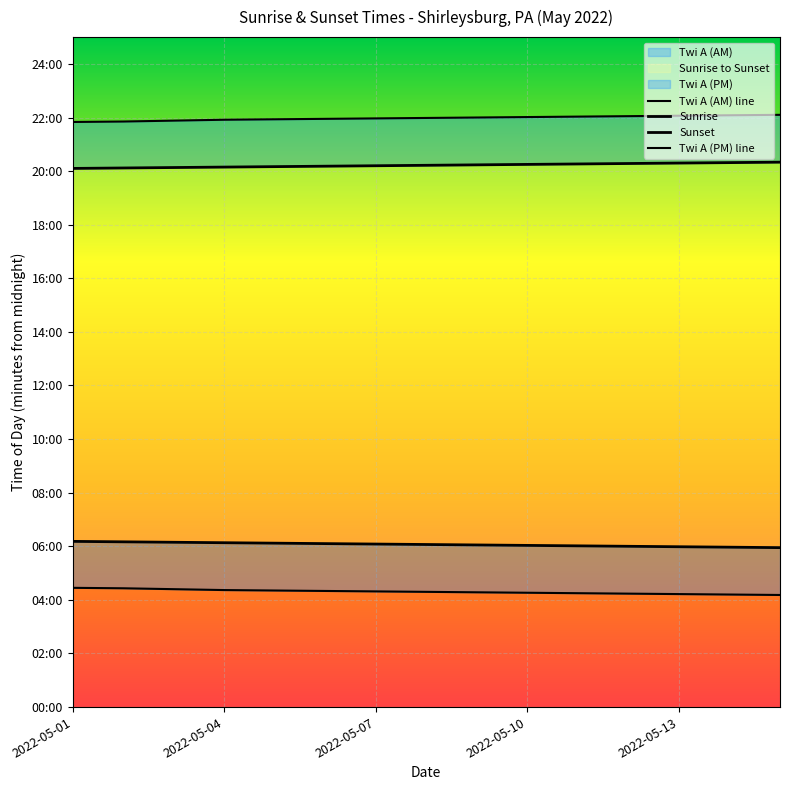

Where does the Sunrise series first go above 364?

2022-05-01